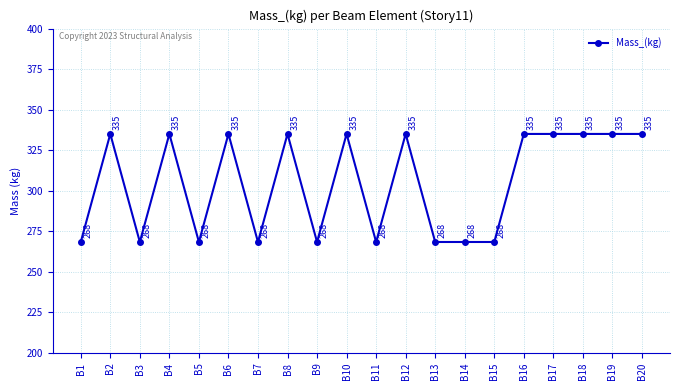

Is it true that the value at B18 is 567.0?

False